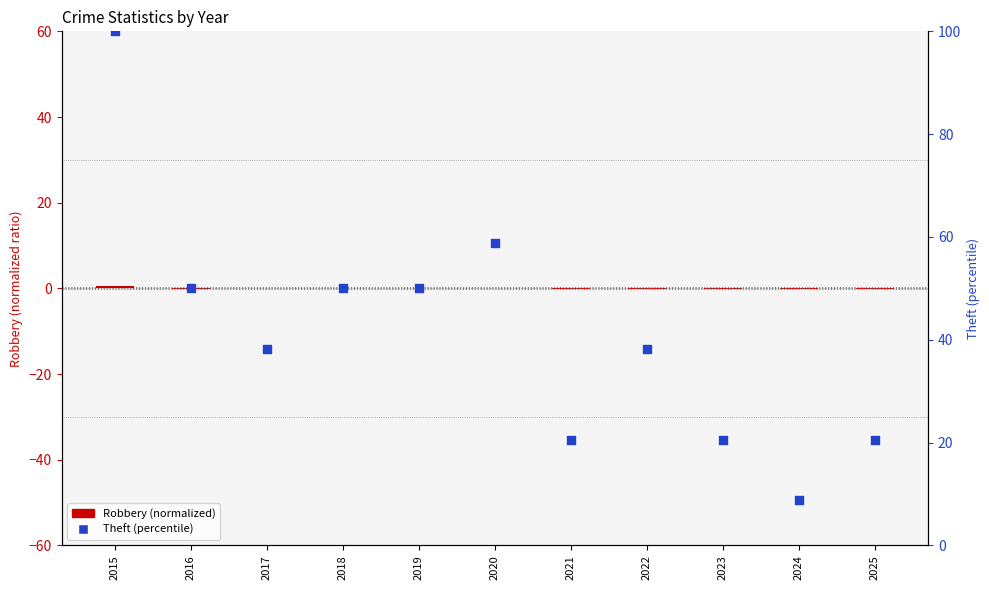

Is the value of Theft (percentile) at 2019 greater than the value of Robbery (normalized) at 2020?

Yes